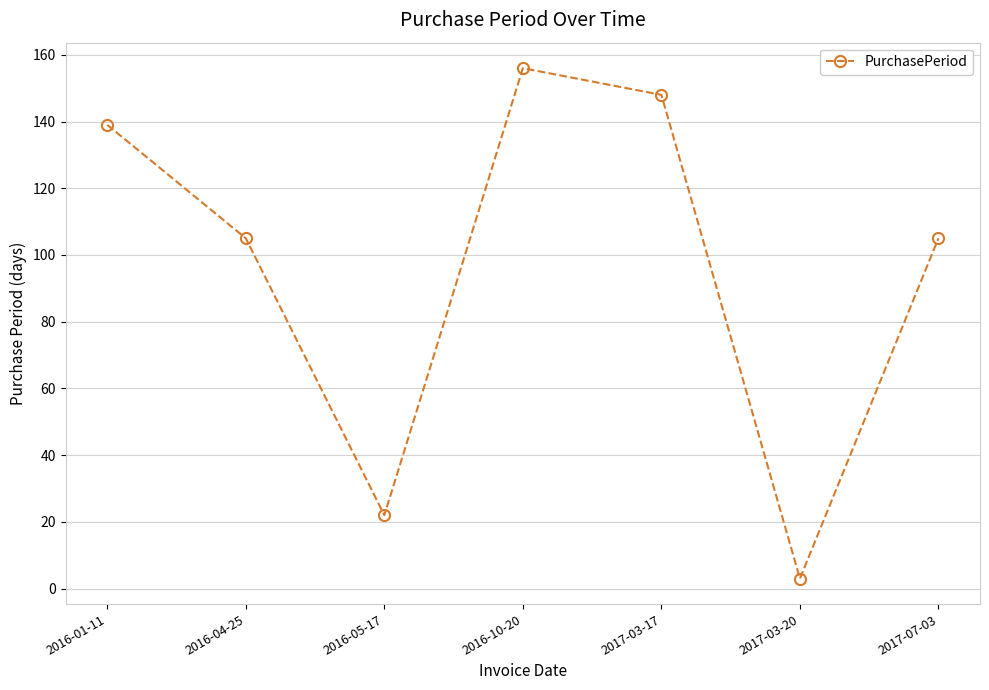

Is this an area chart (filled region under the line)?

No